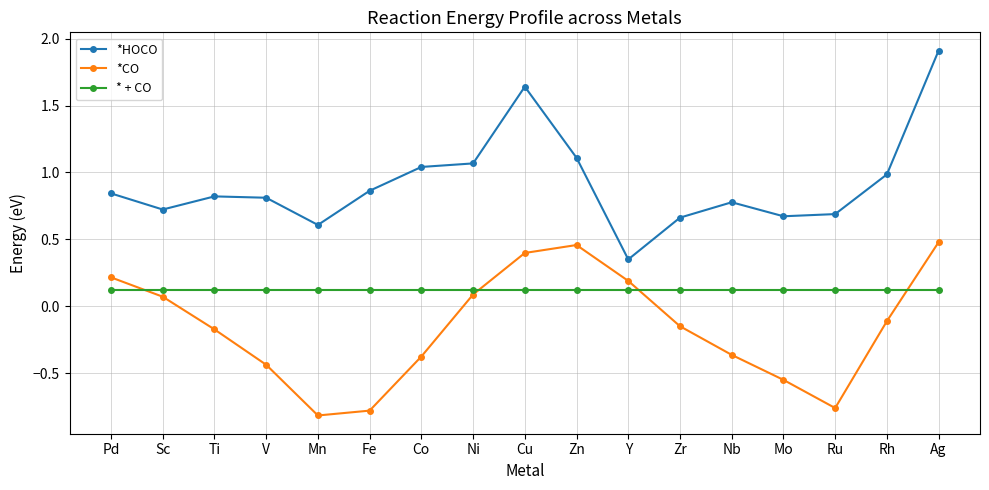

Between Ni and Zn, which series saw the biggest shift?

*CO